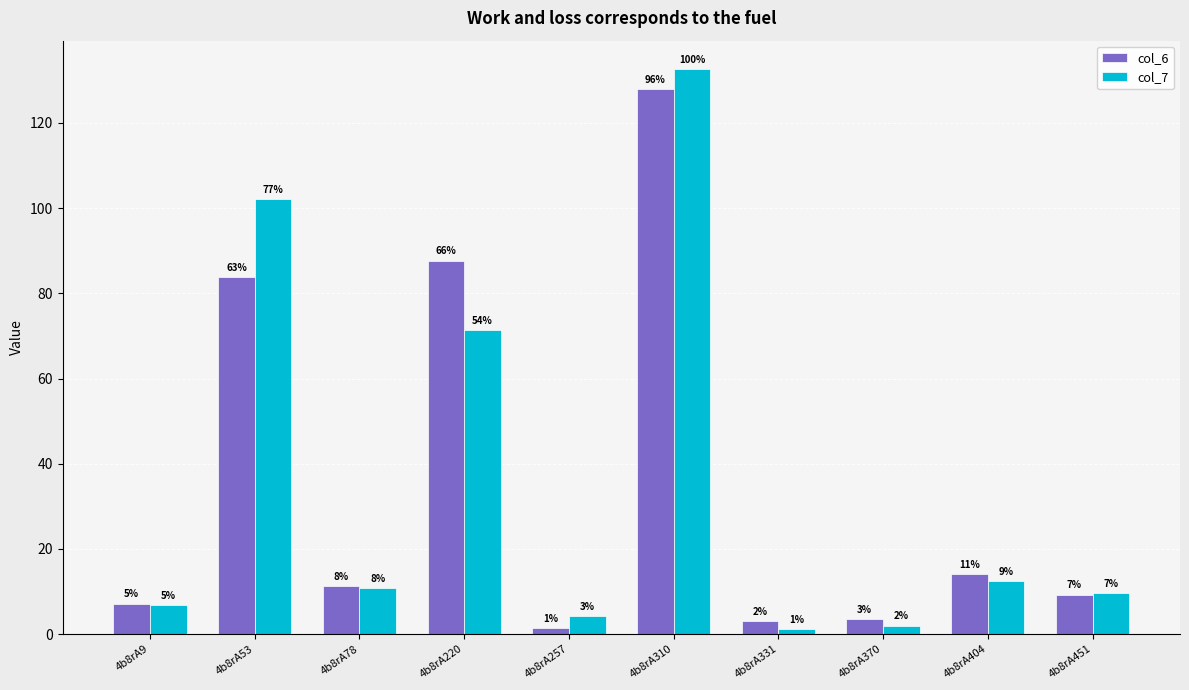

How many bars are there in each group?

2